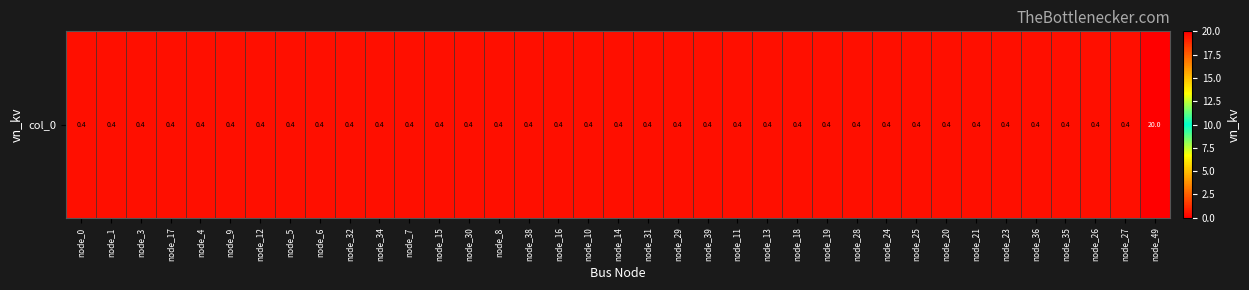

The chart shows a value of 0.4 at node_0. True or false?

True